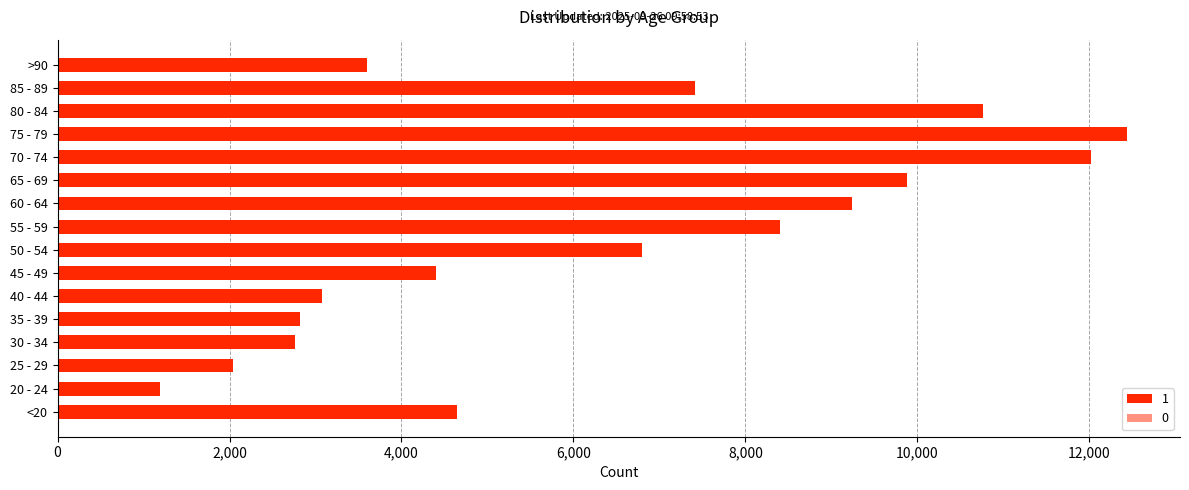

Reading left to right, list all the values displayed in this chart.

1: <20=4641	20 - 24=1191	25 - 29=2038	30 - 34=2765	35 - 39=2814	40 - 44=3078	45 - 49=4396	50 - 54=6803	55 - 59=8400	60 - 64=9236	65 - 69=9883	70 - 74=12018	75 - 79=12434	80 - 84=10764	85 - 89=7417	>90=3604
0: <20=18	20 - 24=4	25 - 29=3	30 - 34=17	35 - 39=18	40 - 44=24	45 - 49=47	50 - 54=126	55 - 59=227	60 - 64=426	65 - 69=850	70 - 74=1690	75 - 79=2848	80 - 84=3273	85 - 89=2548	>90=1224